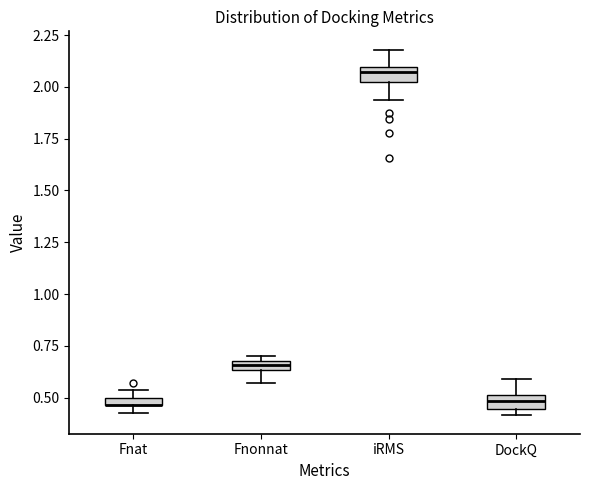

Where is the upper edge of the box for iRMS on the y-axis? The values are not printed on the chart, so give them approximately, as read against the axis.

2.10